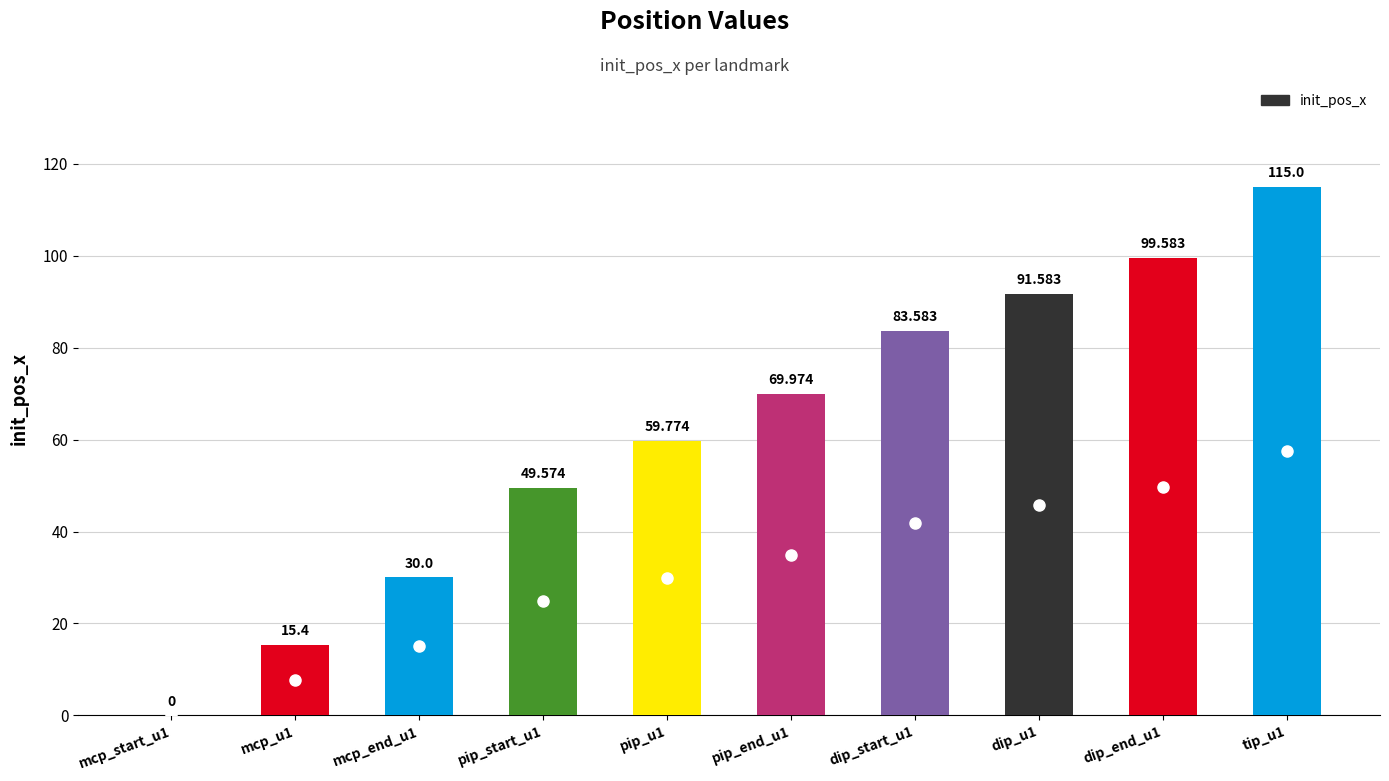

True or false: the data shows 18.5 at mcp_end_u1.

False